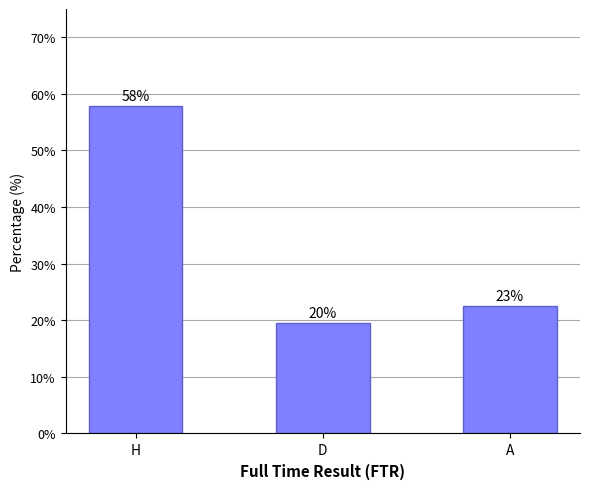

At which category does the chart reach its peak across all series?

H